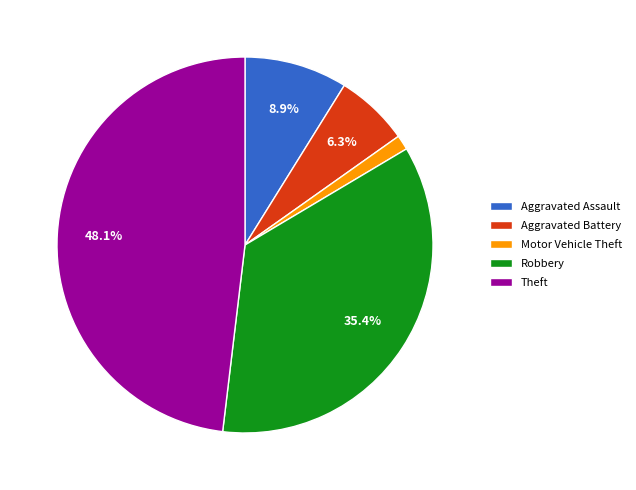

Which slice is the largest?

Theft